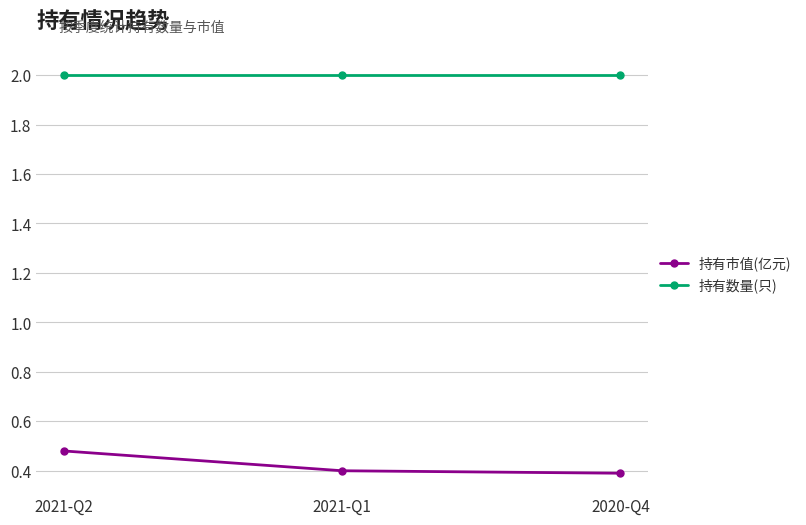

What position from the right is 2021-Q2?

3